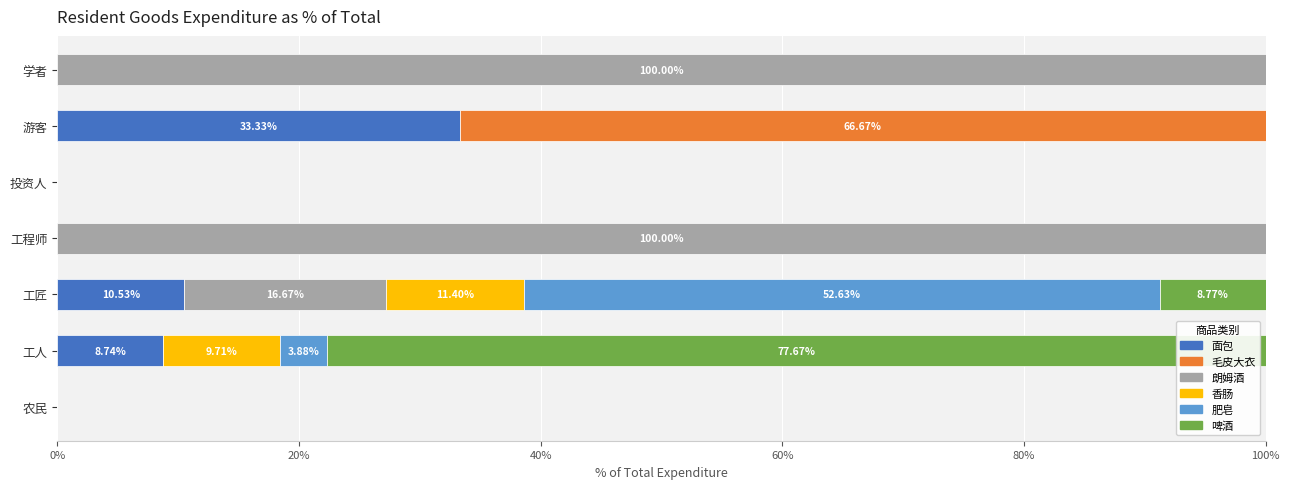

How many data points does each series have?

7